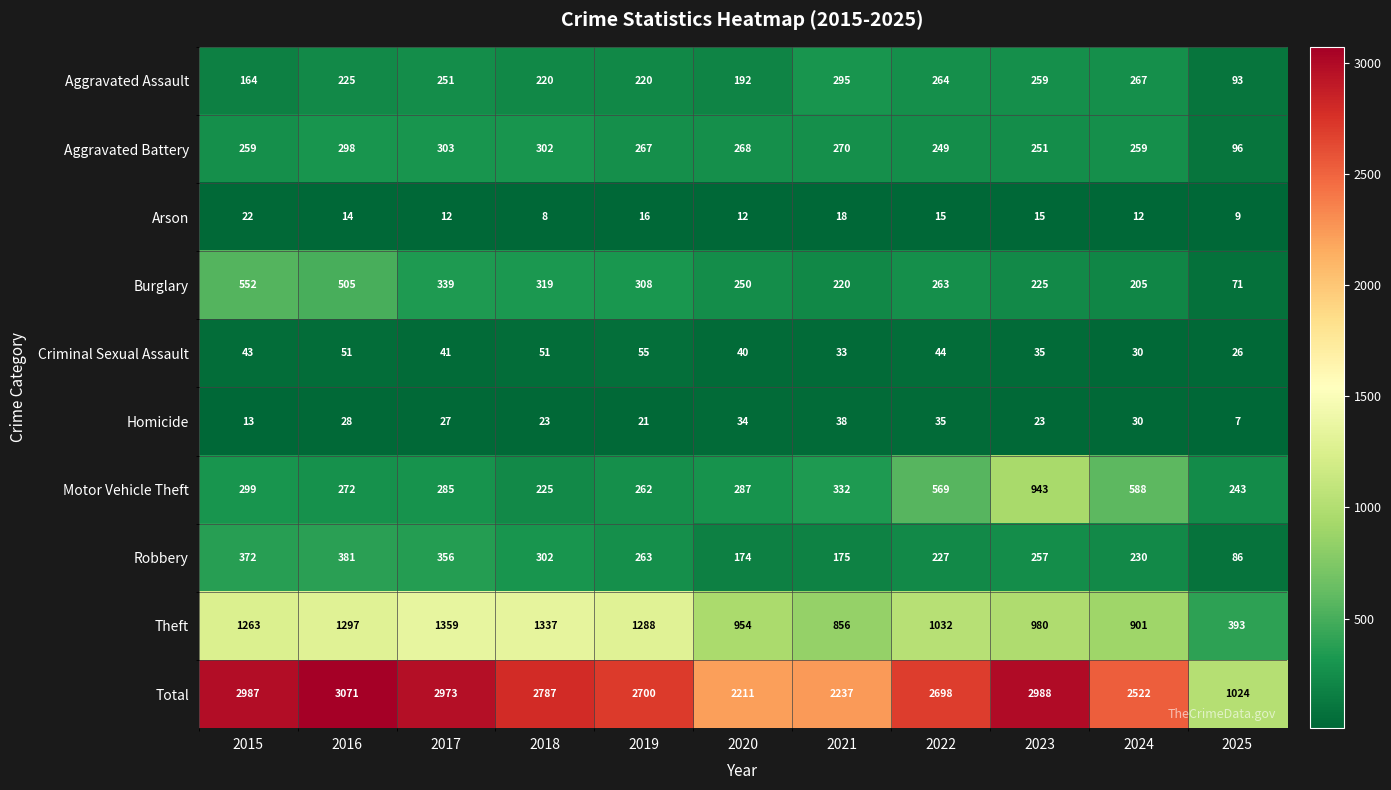

How many data points does each series have?

11